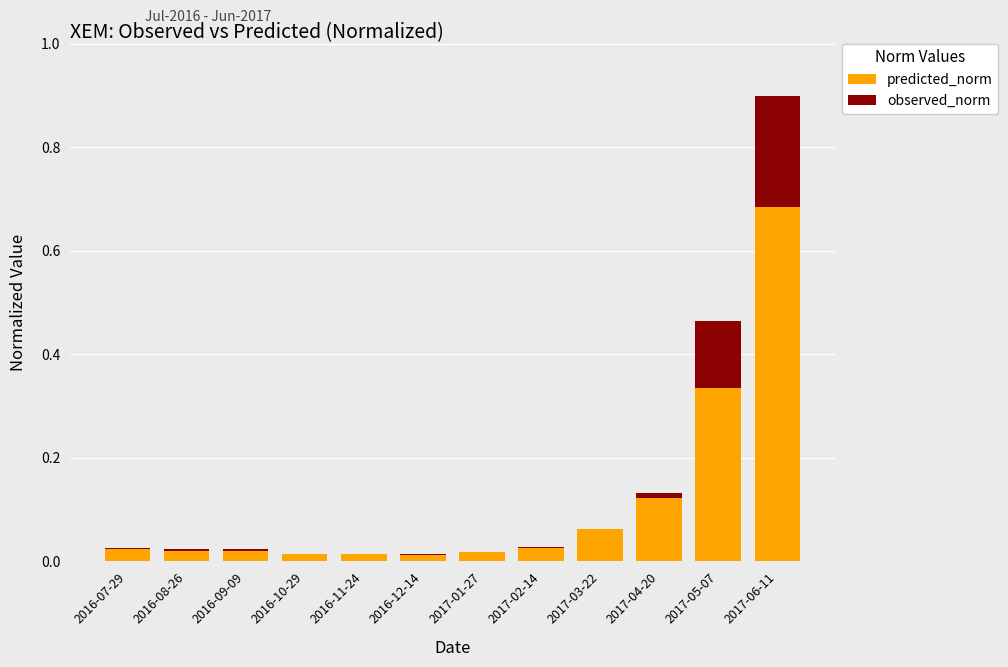

Are the bars grouped side by side (vs. stacked)?

No